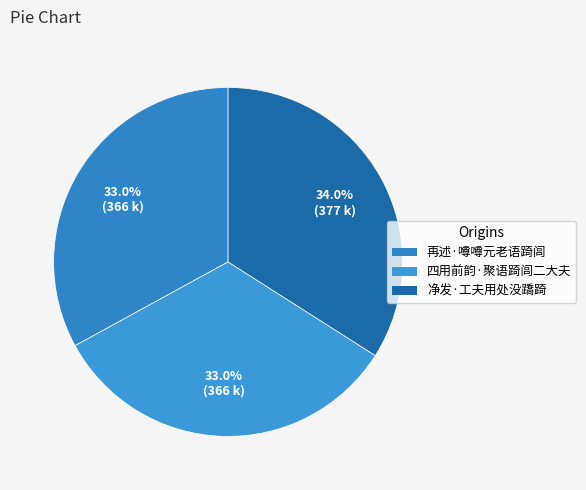

To the nearest percent, what is the difference between the largest and smallest slice percentages?

1%